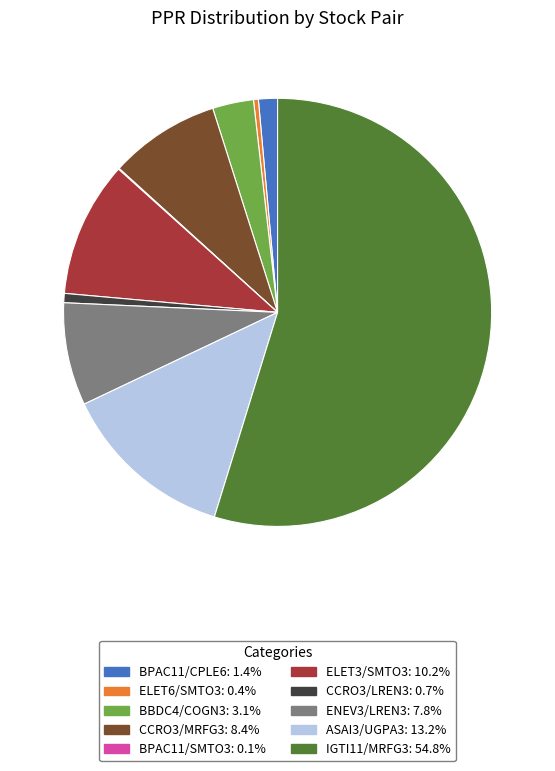

Is it true that ELET3/SMTO3 is 10% of the pie?

True